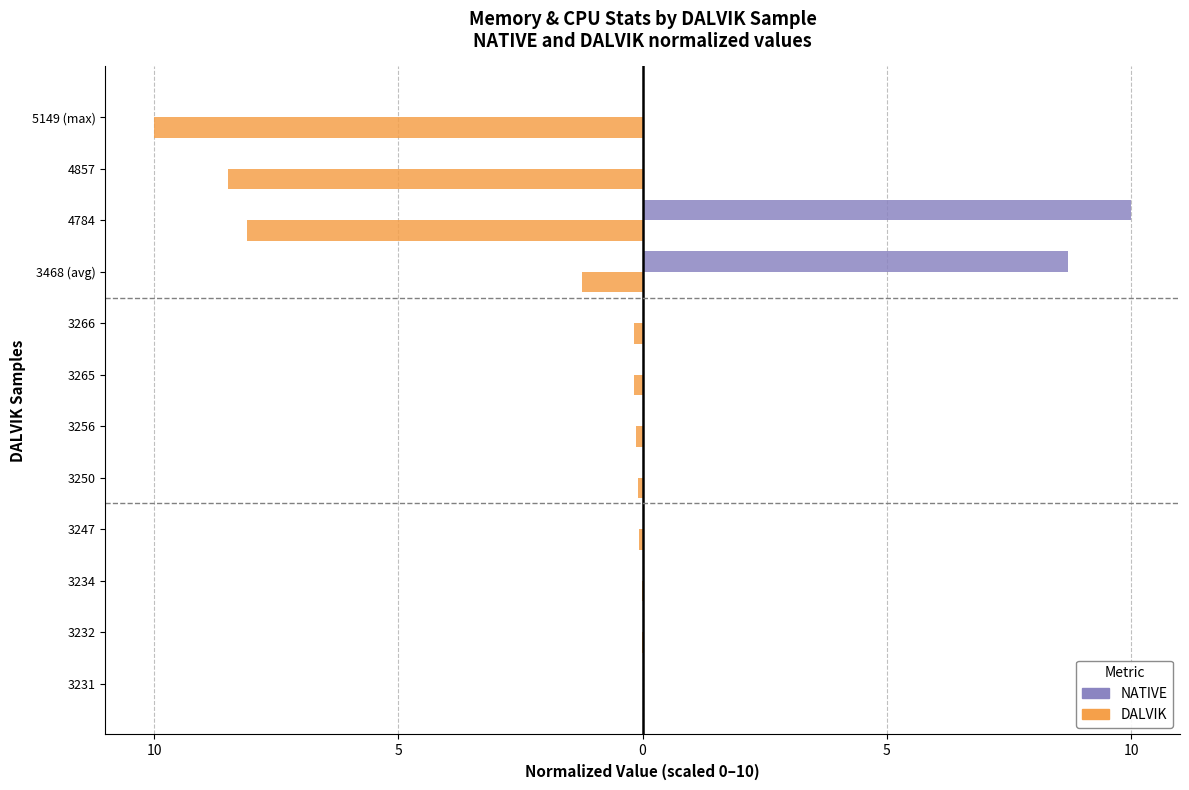

Reading right to left, what are all the values shown in this chart?

NATIVE (normalized): 0.0	0.0	10.0	8.7	0.0	0.0	0.0	0.0	0.0	0.0	0.0	0.0
DALVIK (normalized): -10.0	-8.5	-8.1	-1.2	-0.2	-0.2	-0.1	-0.1	-0.1	-0.0	-0.0	0.0